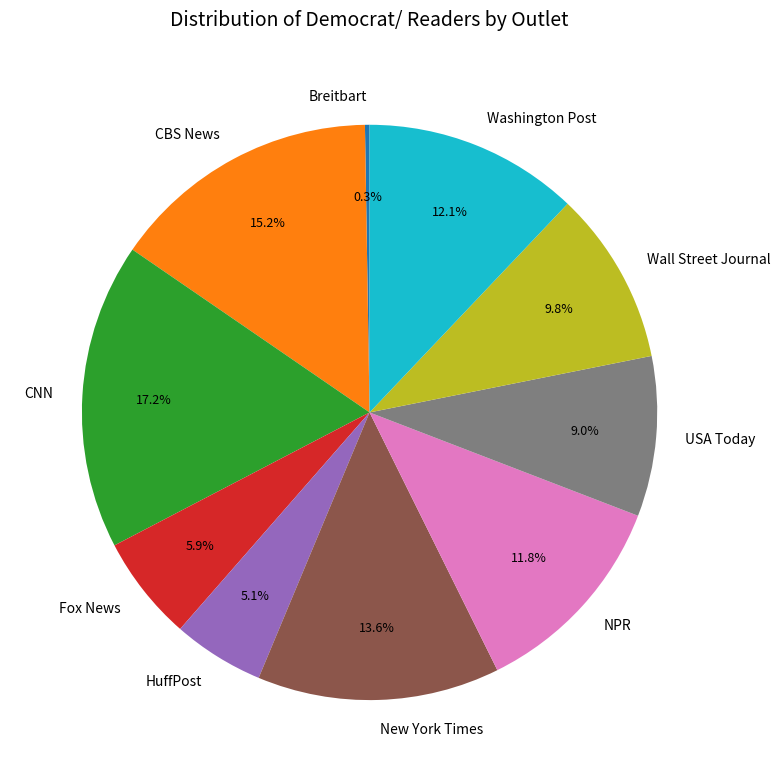

Between HuffPost and Washington Post, which is larger?

Washington Post